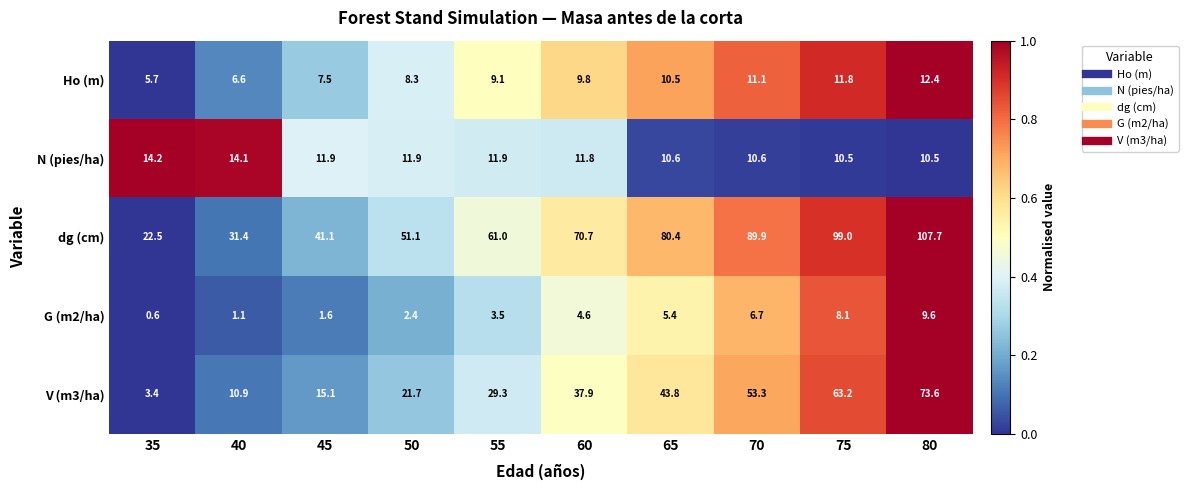

What is the average value of the dg (cm) series?

65.5